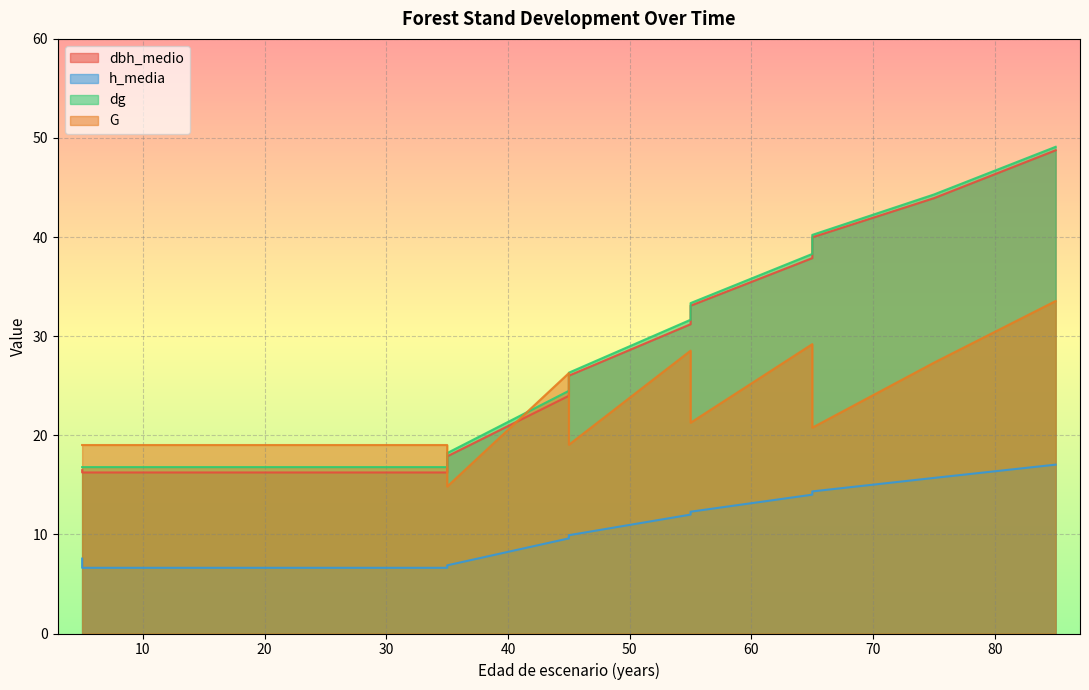

What is the sum of the dbh_medio values at 5 and 45?

40.5